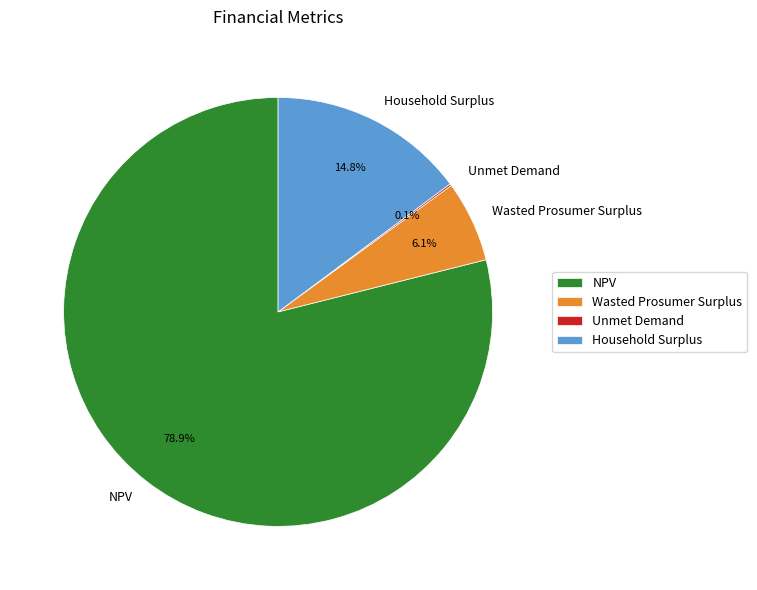

Which slice represents more than half of the pie?

NPV